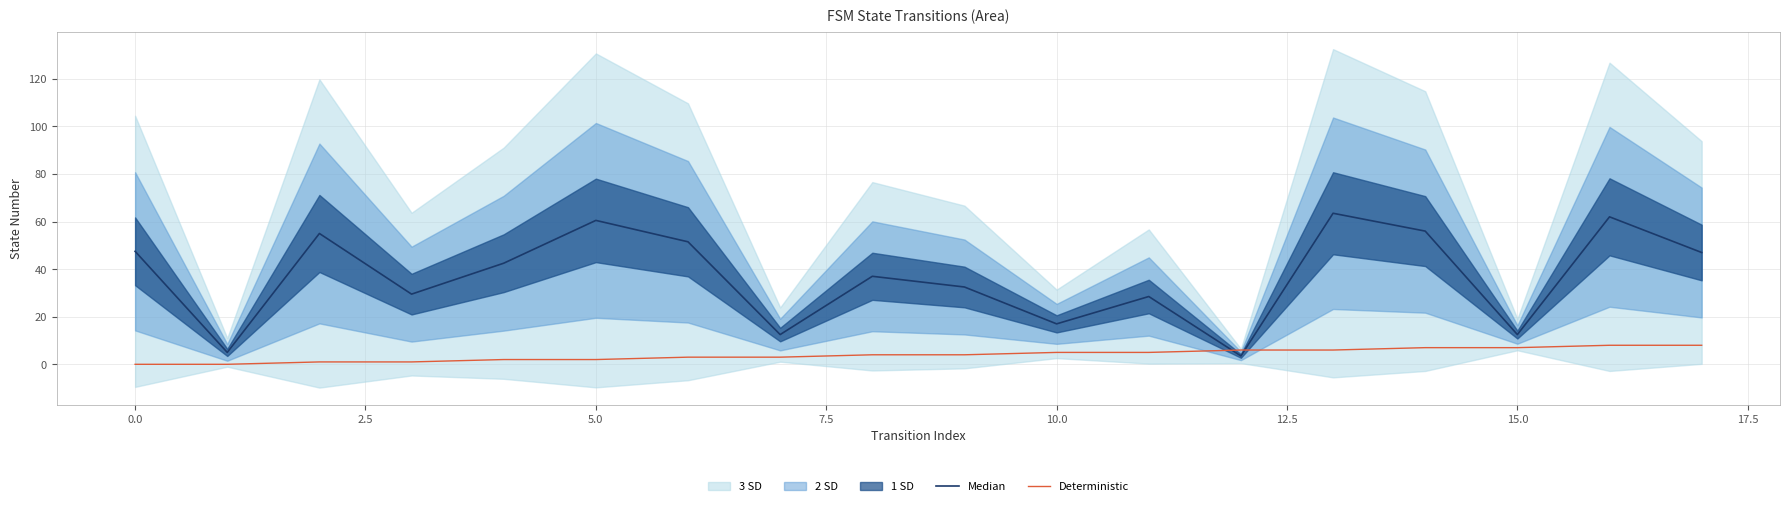

What is the lowest value of the Median series?

3.5